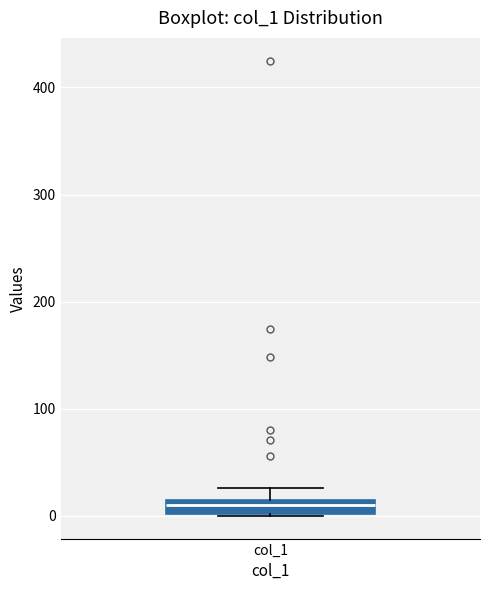

Where is the lower edge of the box for col_1 on the y-axis? The values are not printed on the chart, so give them approximately, as read against the axis.

0